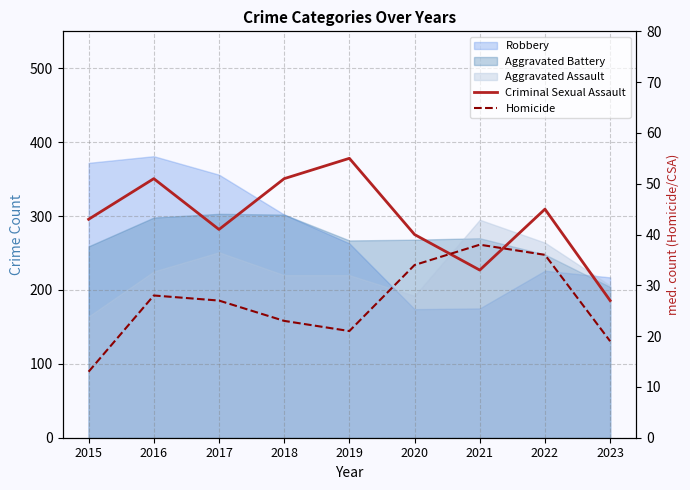

What is the average value of the Criminal Sexual Assault series?

43